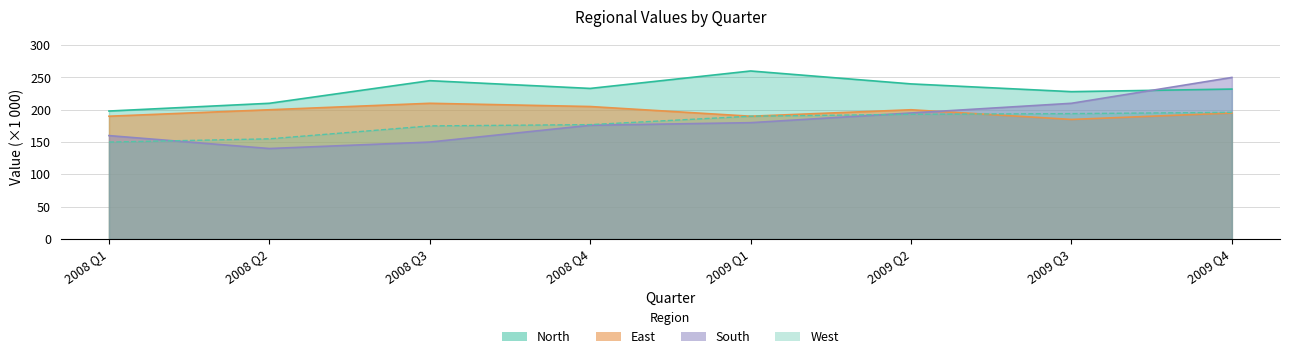

Reading left to right, transcribe all the data shown in this chart.

North: 2008 Q1=198	2008 Q2=210	2008 Q3=245	2008 Q4=233	2009 Q1=260	2009 Q2=240	2009 Q3=228	2009 Q4=232
East: 2008 Q1=190	2008 Q2=200	2008 Q3=210	2008 Q4=205	2009 Q1=190	2009 Q2=200	2009 Q3=185	2009 Q4=195
South: 2008 Q1=160	2008 Q2=140	2008 Q3=150	2008 Q4=176	2009 Q1=180	2009 Q2=195	2009 Q3=210	2009 Q4=250
West: 2008 Q1=150	2008 Q2=155	2008 Q3=175	2008 Q4=177	2009 Q1=190	2009 Q2=193	2009 Q3=194	2009 Q4=196